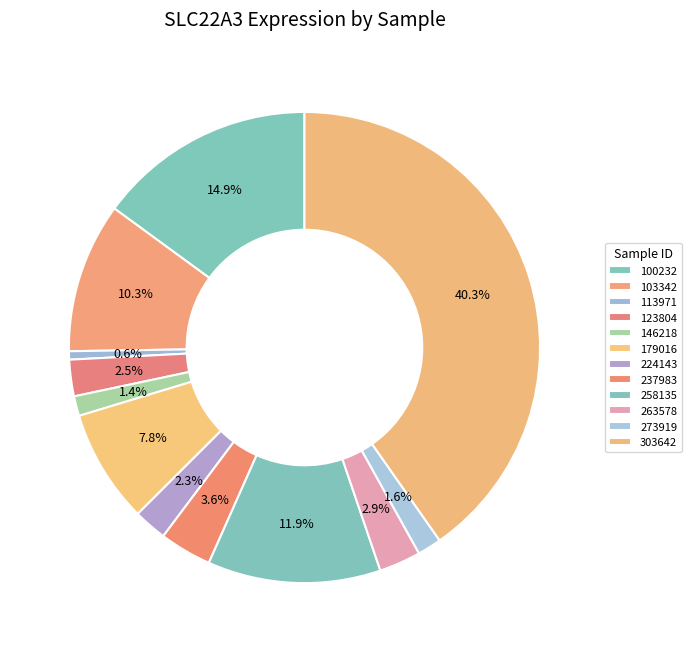

What is the ratio of the value at 303642 to the value at 100232?

2.7